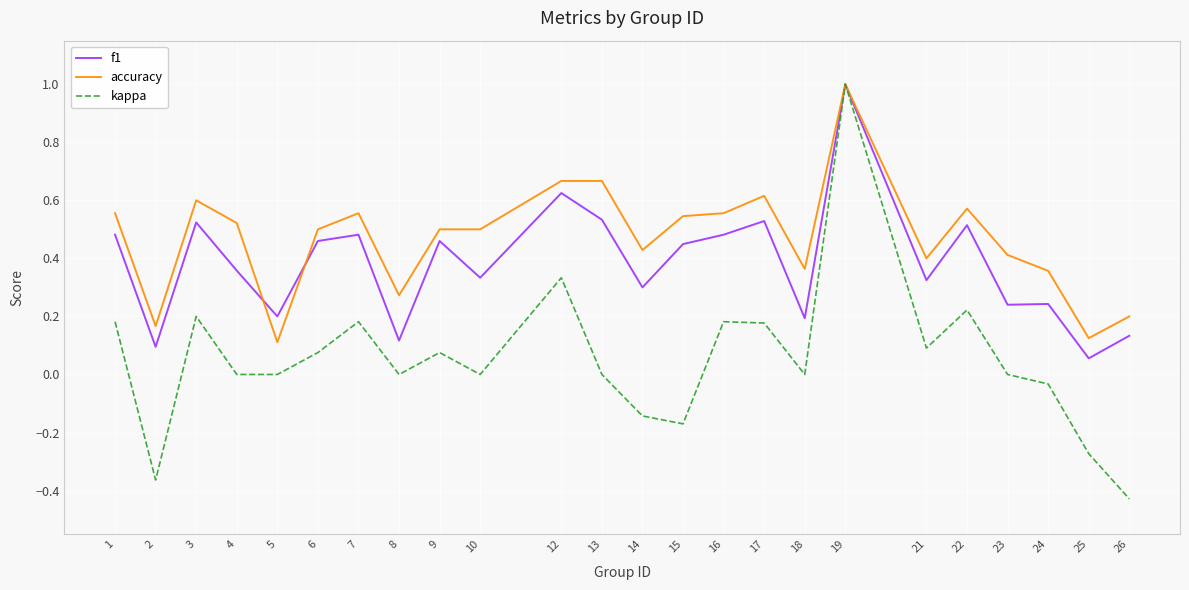

List the series in order of their overall mean, lowest first.

kappa, f1, accuracy